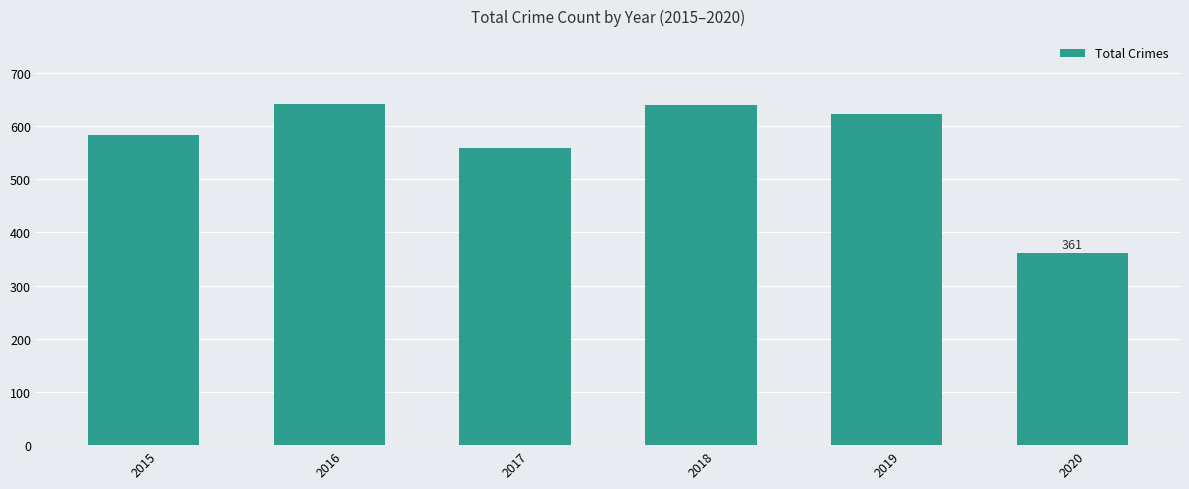

How many bars are there in total?

6